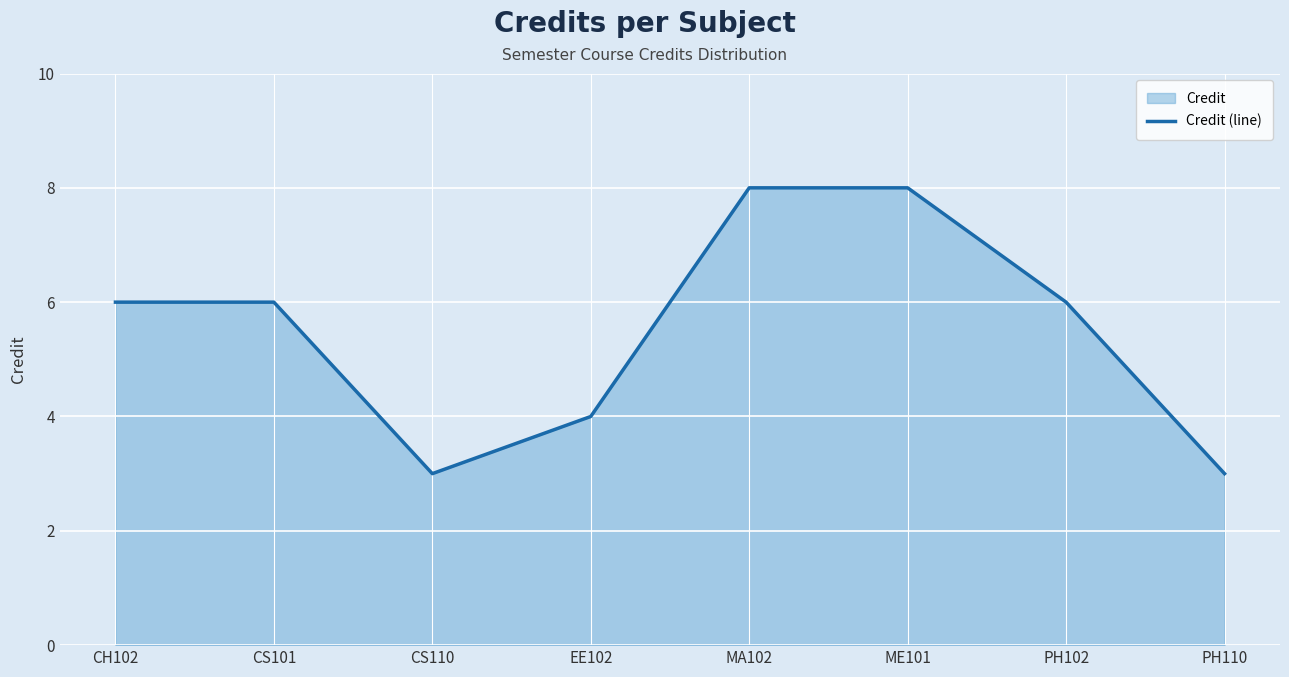

Rank the categories by value from lowest to highest.

CS110, PH110, EE102, CH102, CS101, PH102, MA102, ME101